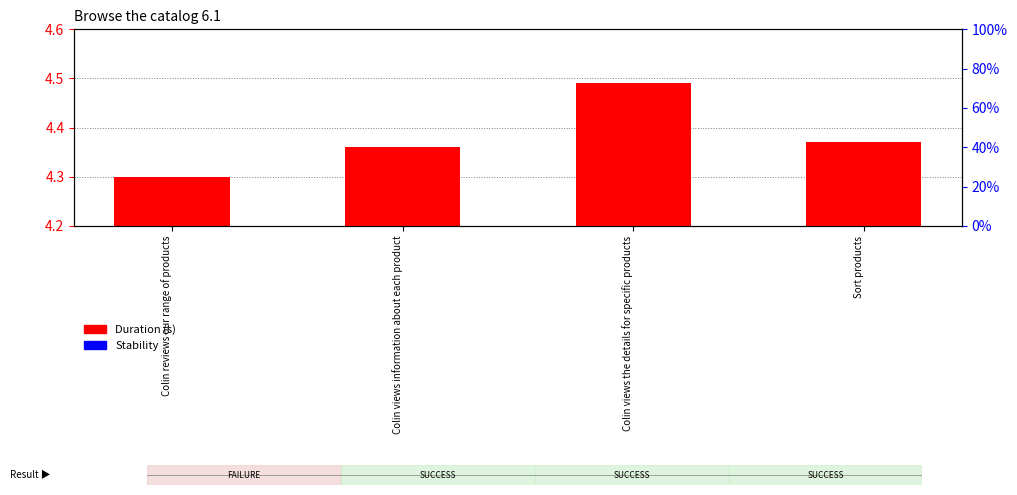

Reading right to left, transcribe all the data shown in this chart.

Duration (s): Sort products=4.4	Colin views the details for specific products=4.5	Colin views information about each product=4.4	Colin reviews our range of products=4.3
Stability: Sort products=0.0	Colin views the details for specific products=0.0	Colin views information about each product=0.0	Colin reviews our range of products=0.0